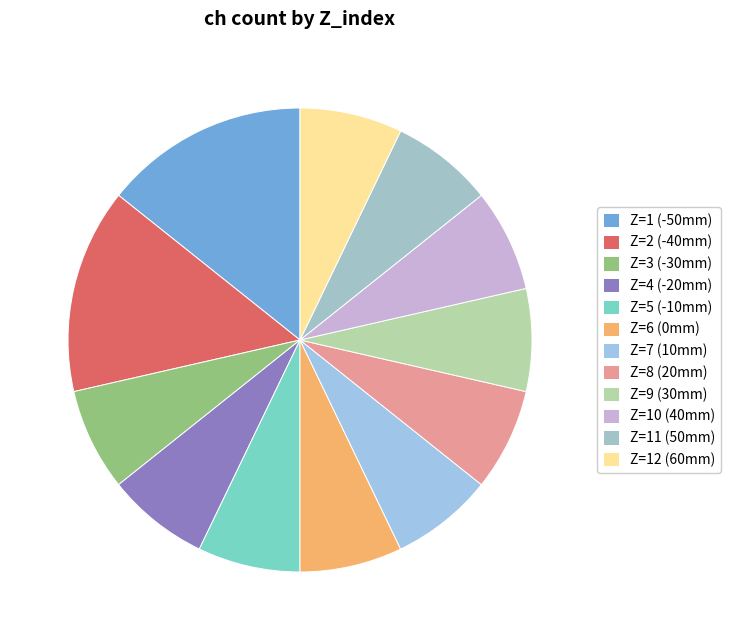

How many segments does this pie chart have?

12